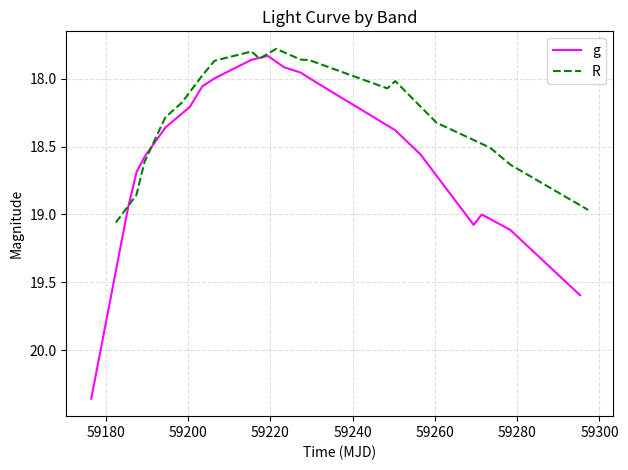

What is the maximum value shown in the chart?

20.4